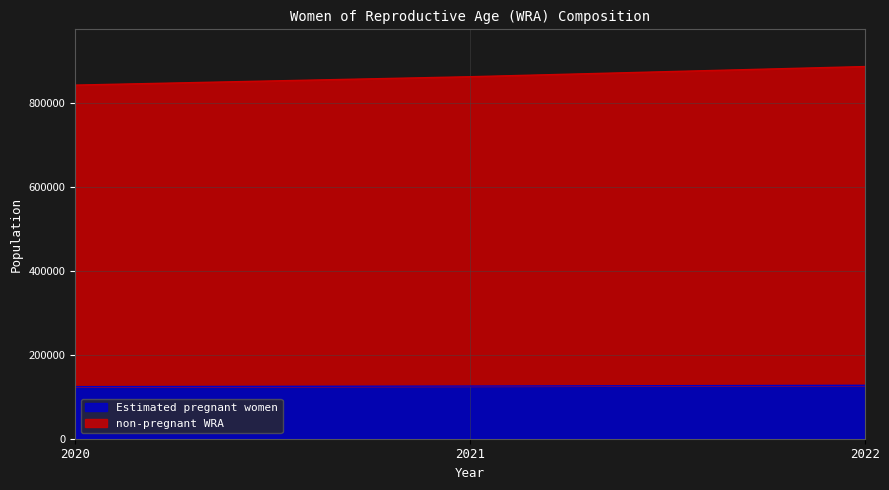

Count the number of data series in this chart.

2